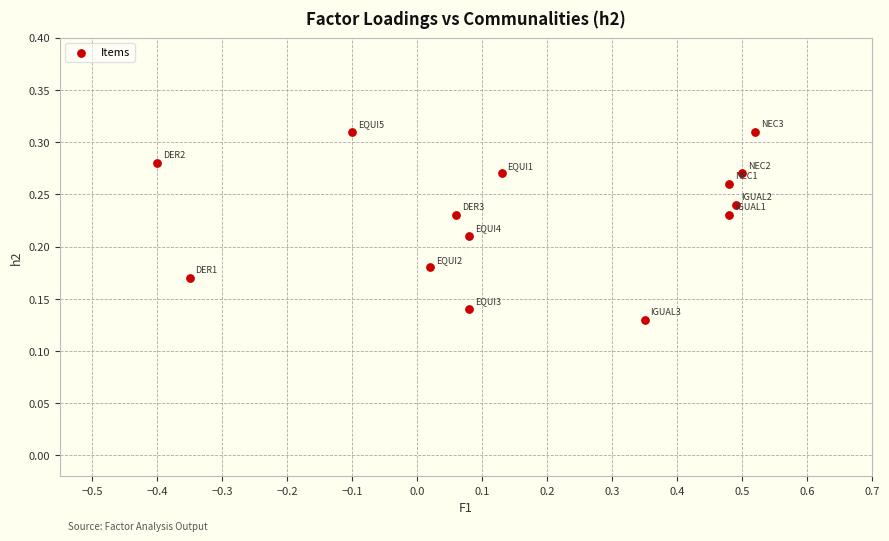

What is the range of X values (max minus min)?

0.9